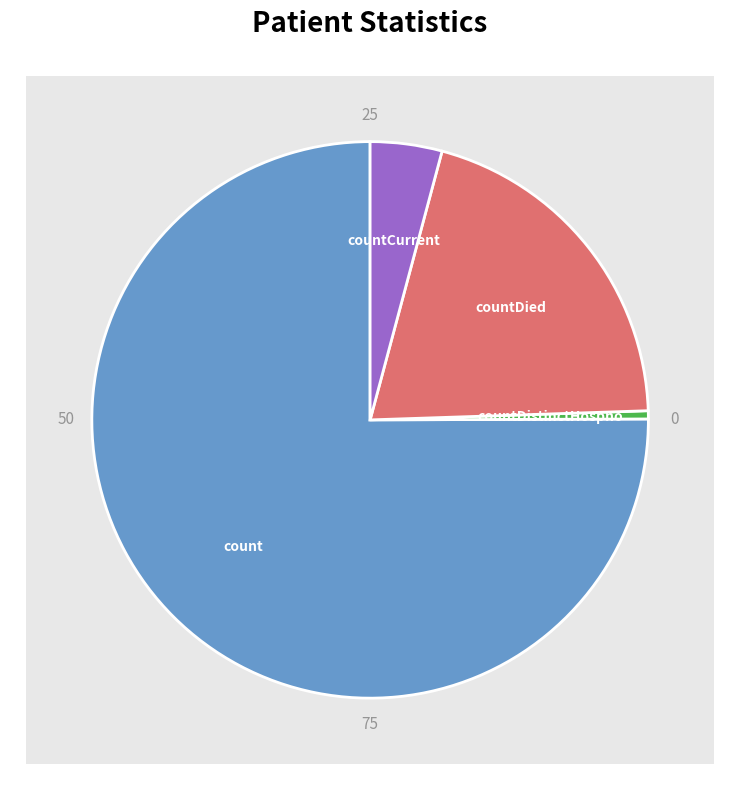

To the nearest percent, what is the difference between the count and countCurrent slice percentages?

71%